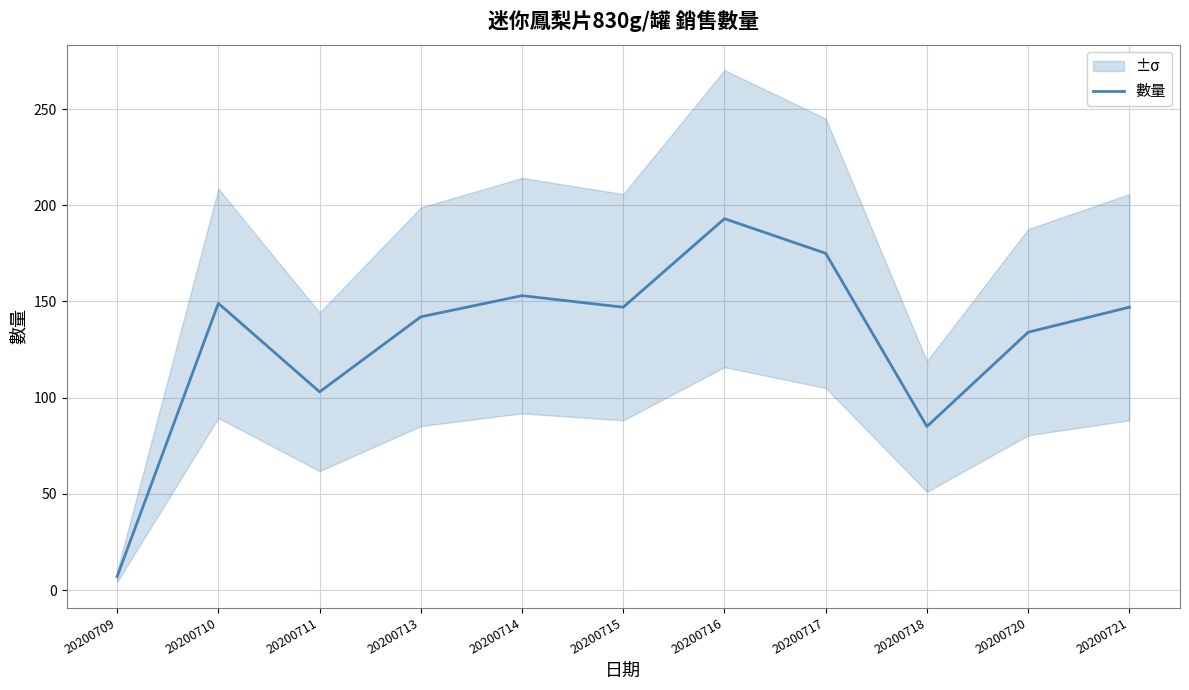

What is the minimum value shown in the chart?

7